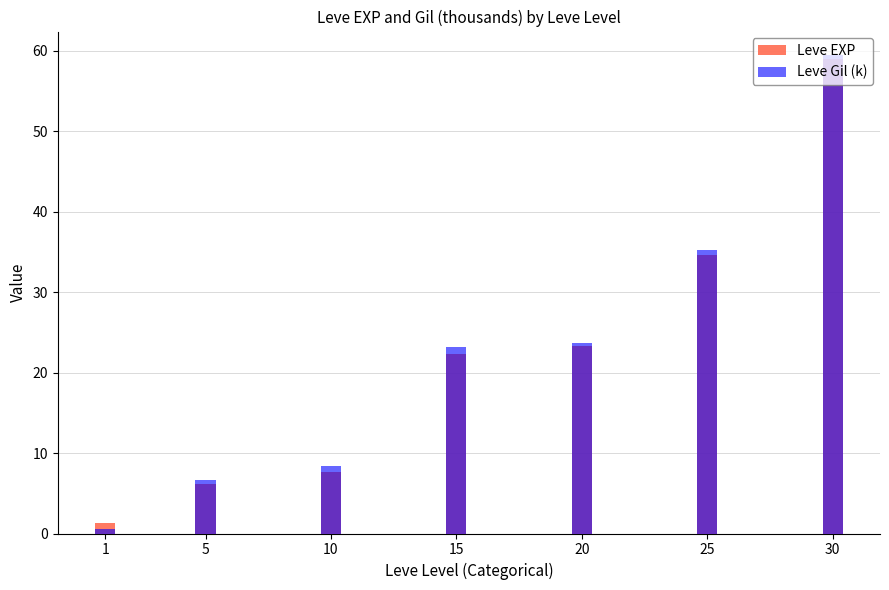

What is the total value across all series at 5?

12.8